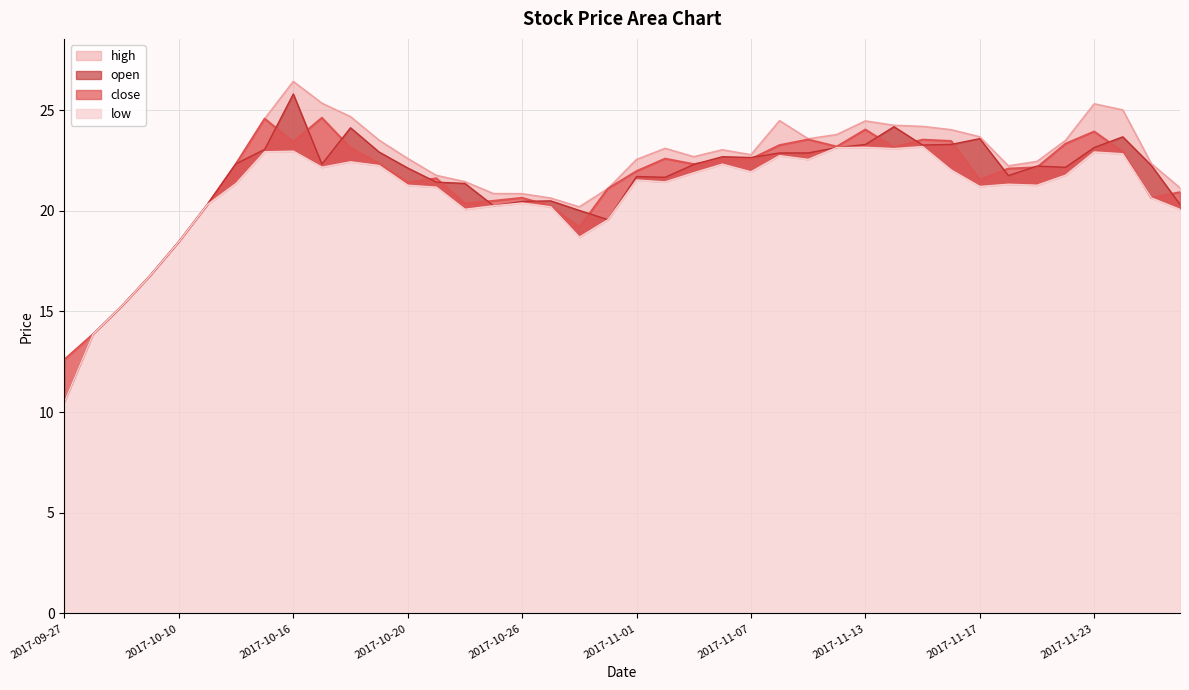

How many data points in low are less than 21?

14